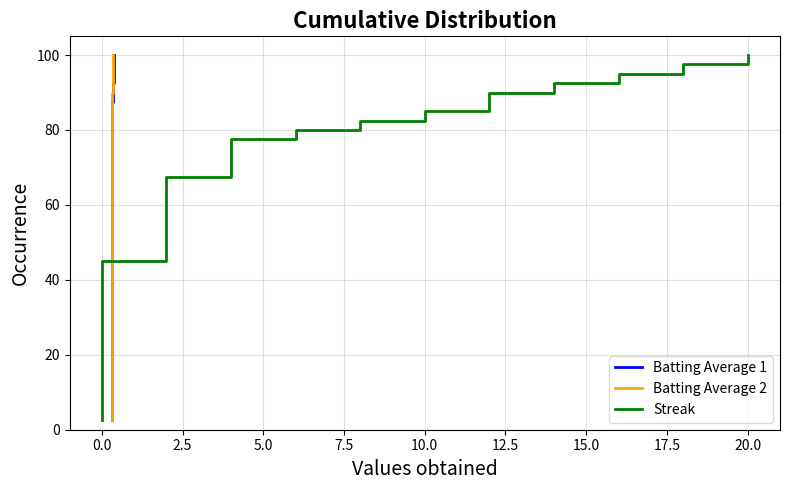

What is the value of the Streak point at the 28th from the left?

70.0